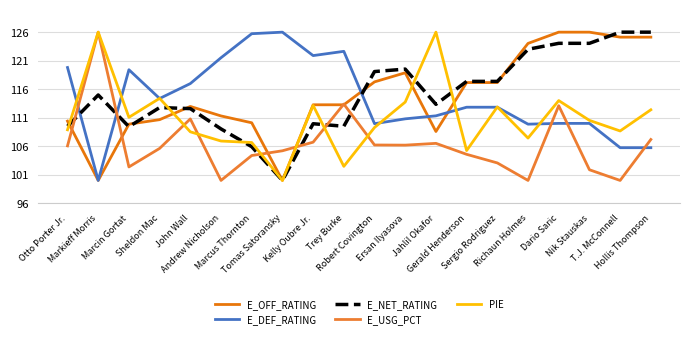

At Marcus Thornton, list the series in order from smallest to largest.

E_USG_PCT, E_NET_RATING, PIE, E_OFF_RATING, E_DEF_RATING